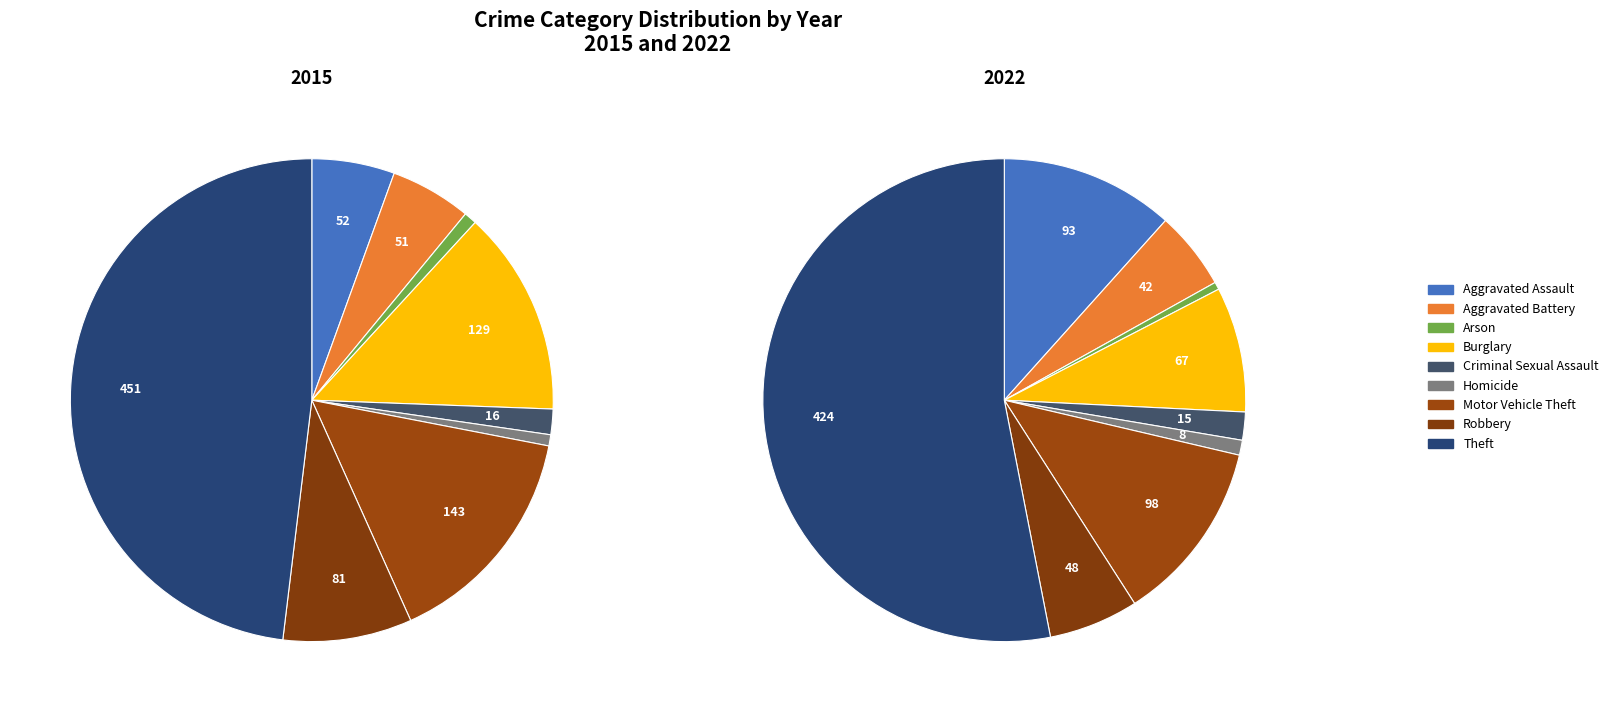

To the nearest percent, what is the difference between the largest and smallest slice percentages?

47%